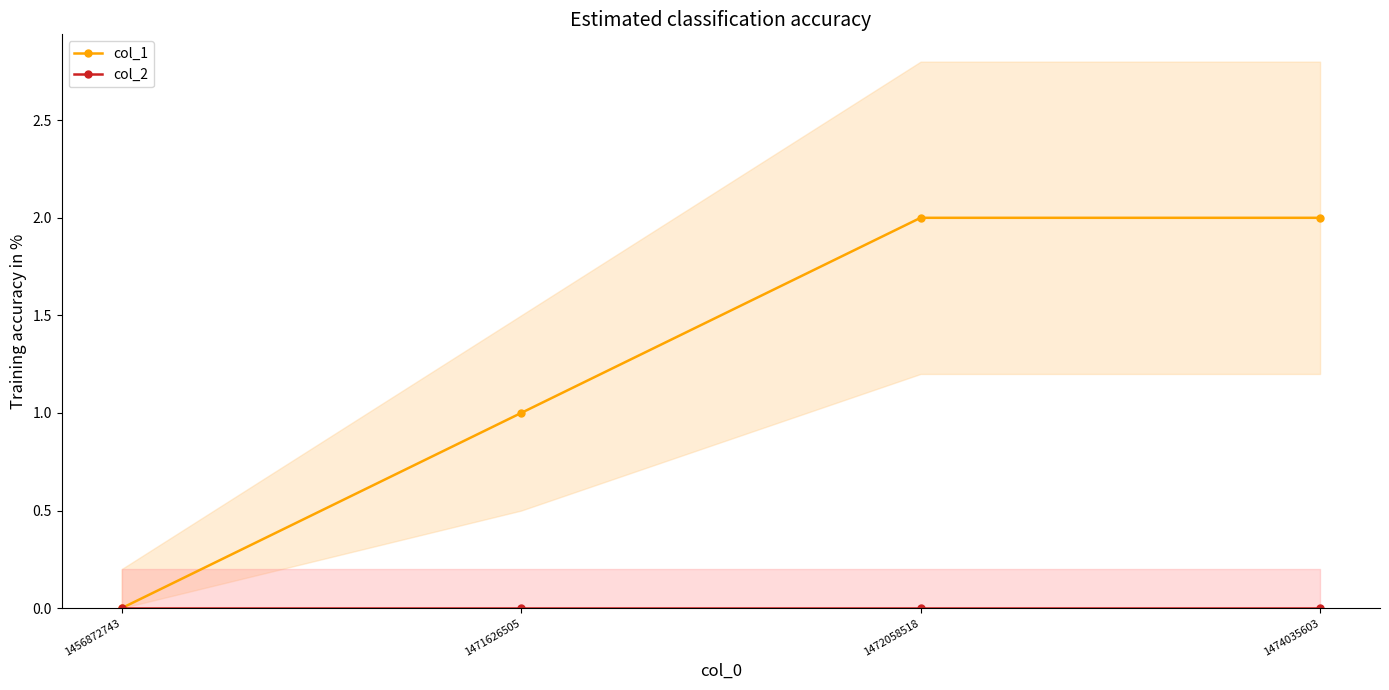

Between 1474035603 and 1471626505, which is larger?

1474035603